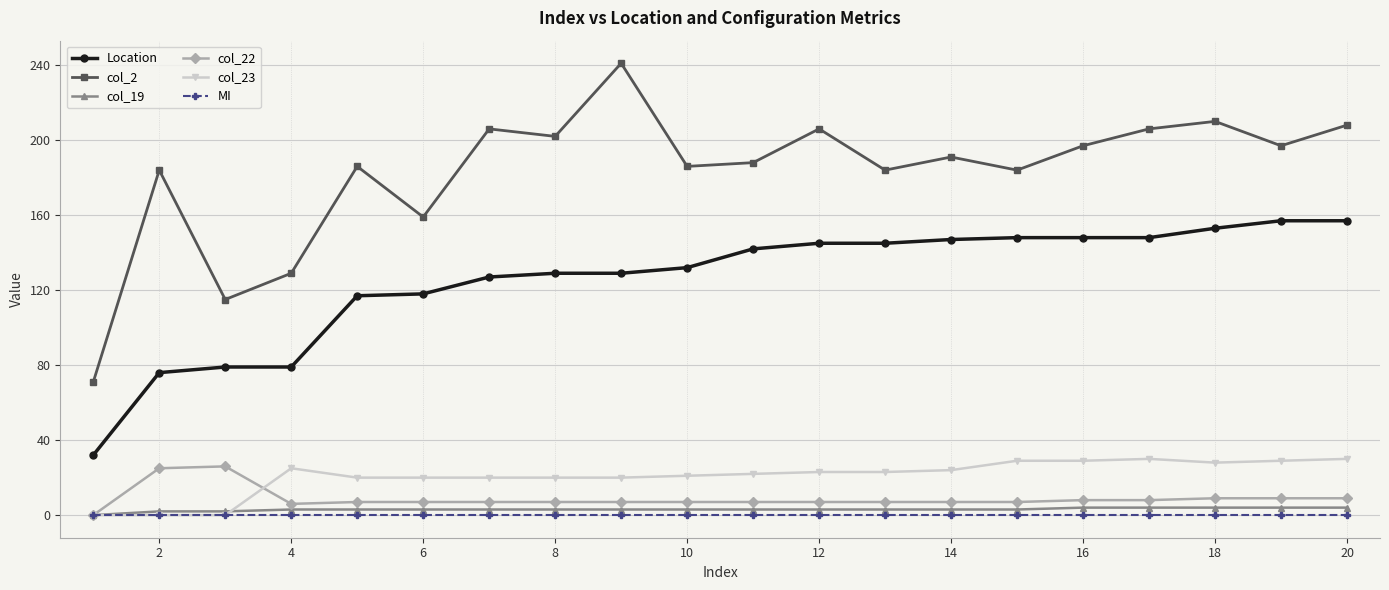

True or false: Location and col_2 intersect in this chart.

False